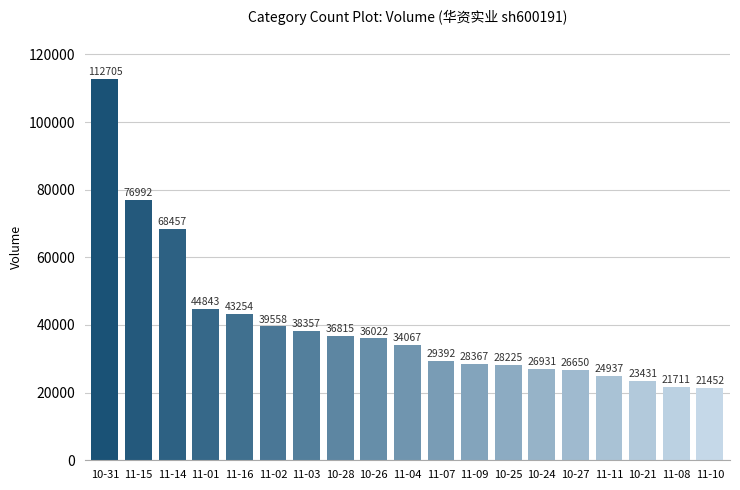

What is the sum of the values at 10-24 and 11-02?

66489